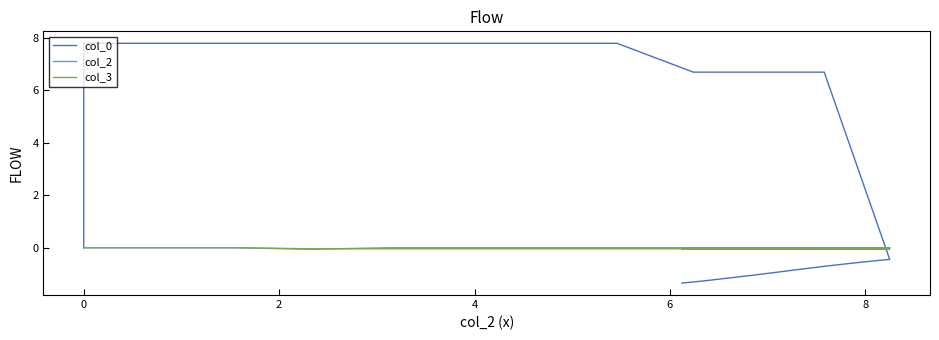

Where do col_3 and col_2 first cross each other?

6 and 8